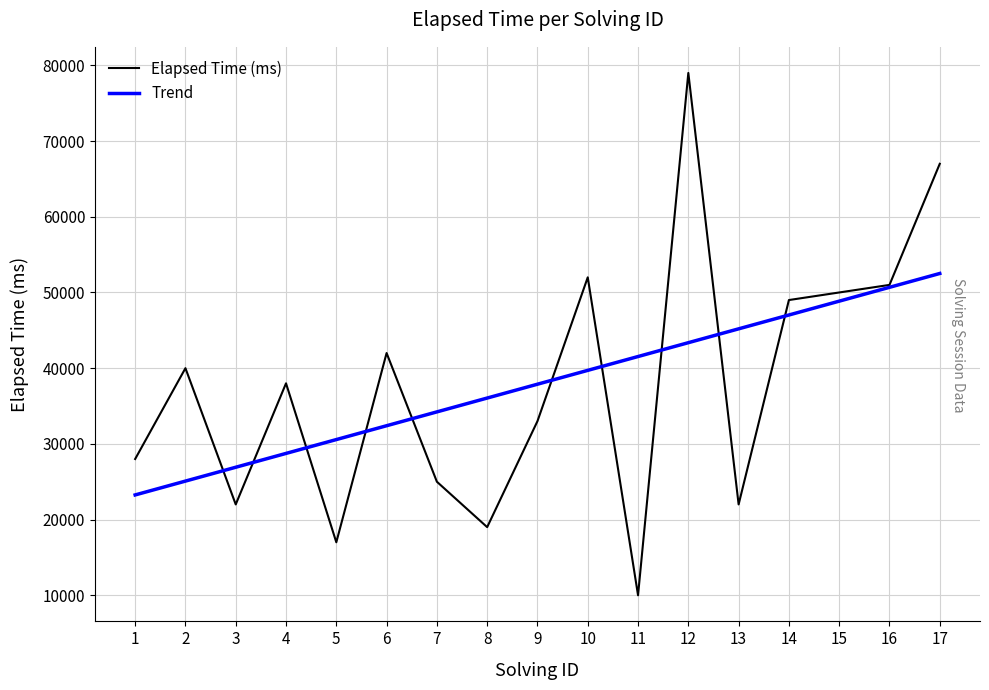

How many values are below 38000?

8